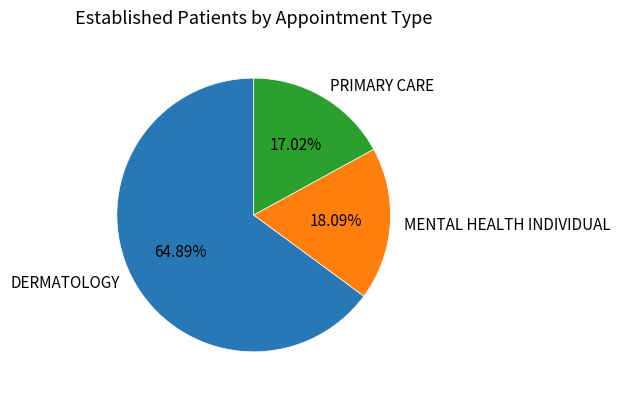

Does MENTAL HEALTH INDIVIDUAL represent more than half of the total?

No